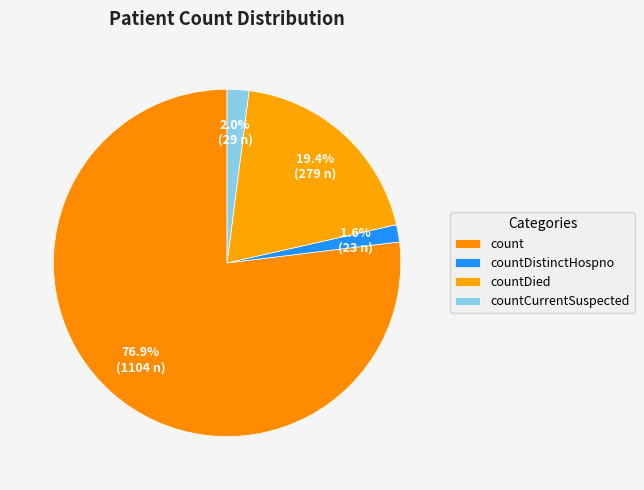

What is the smallest slice in the pie chart?

countDistinctHospno